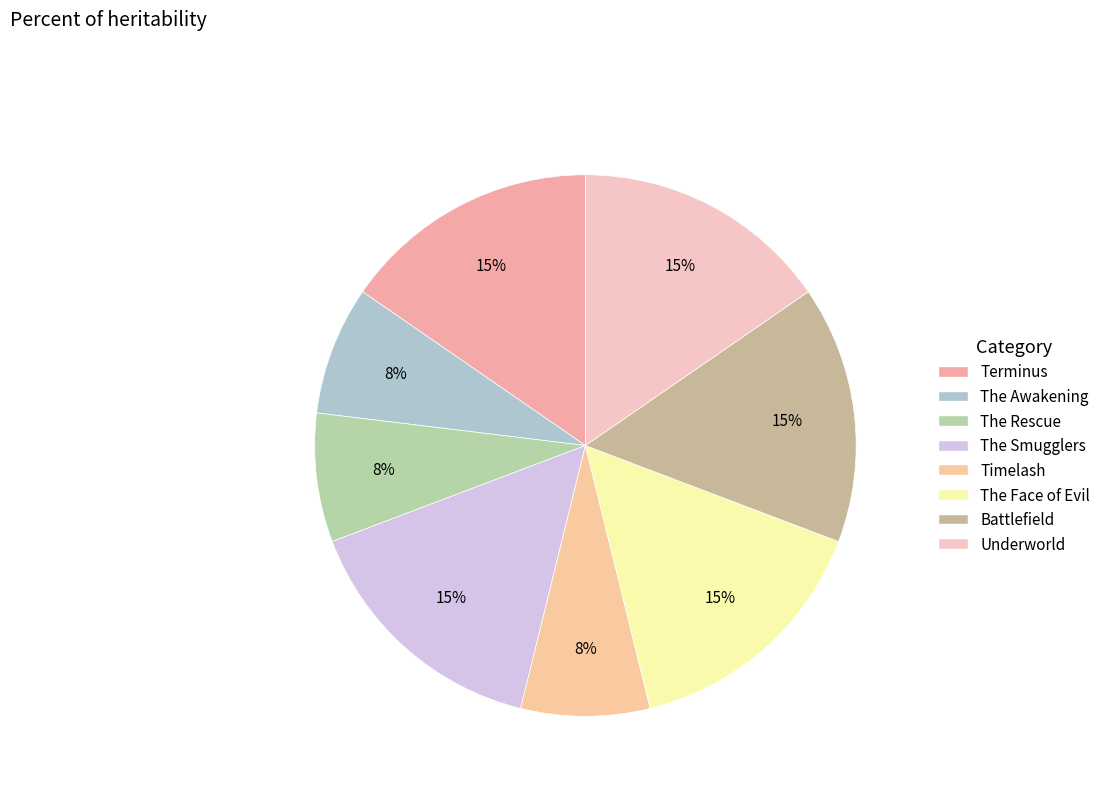

Combined, do Timelash and Underworld account for over 50%?

No